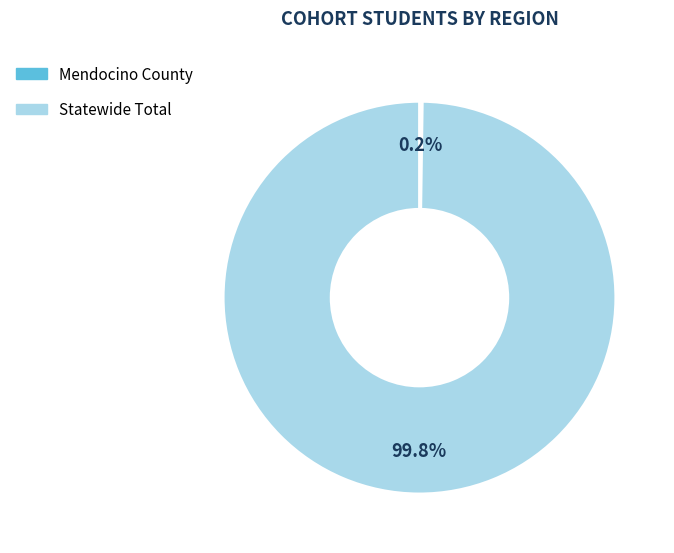

Which slice represents more than half of the pie?

Statewide Total